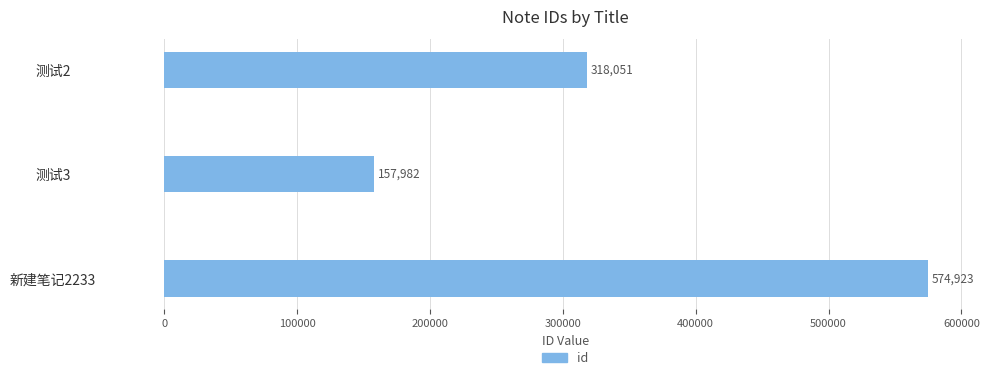

Reading bottom to top, extract all data points from this chart.

新建笔记2233=574923	测试3=157982	测试2=318051